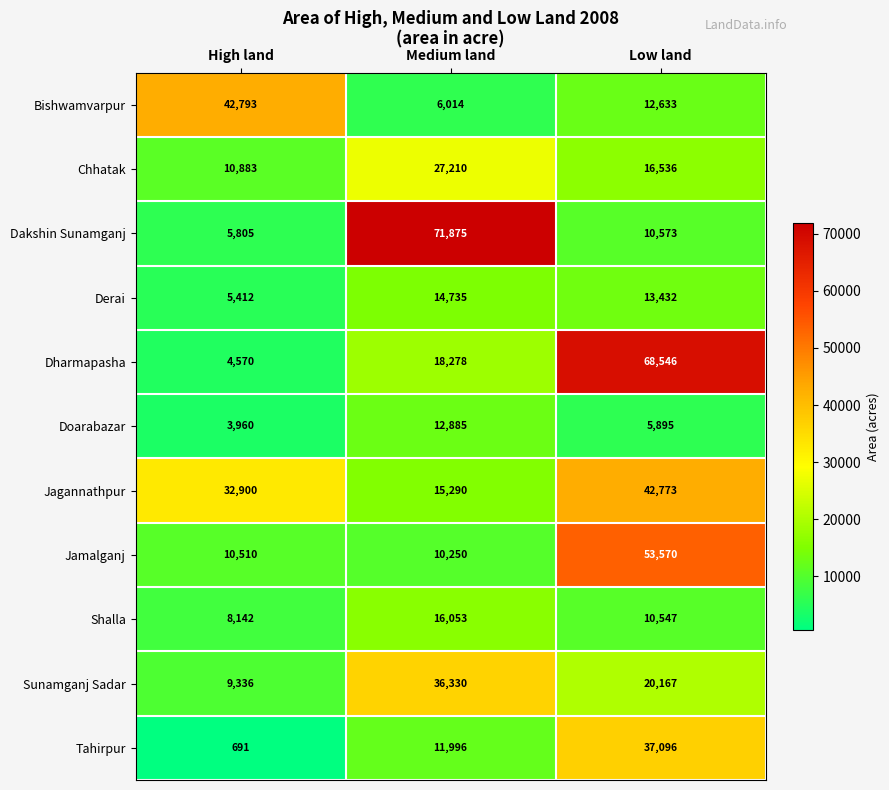

How many values in the Bishwamvarpur series are below 12633?

1